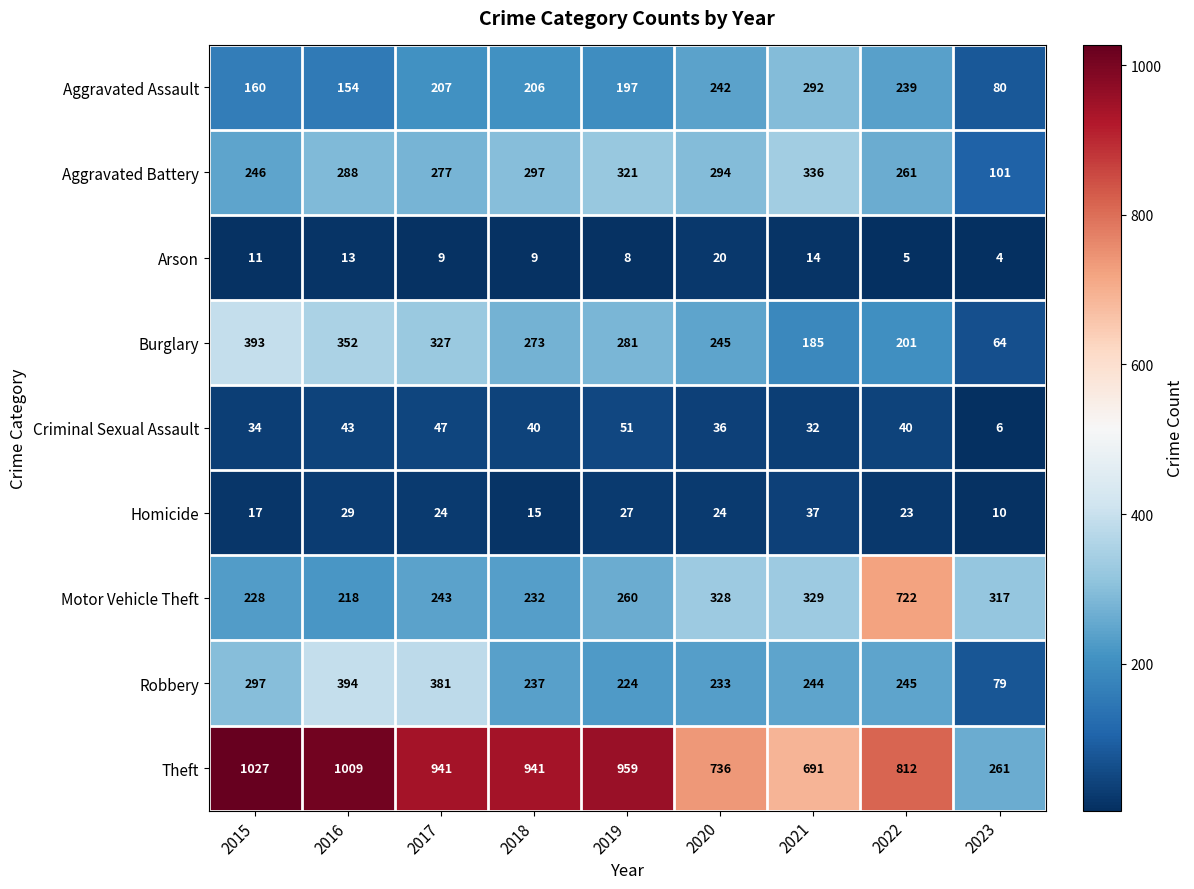

What is the minimum value shown in the chart?

4